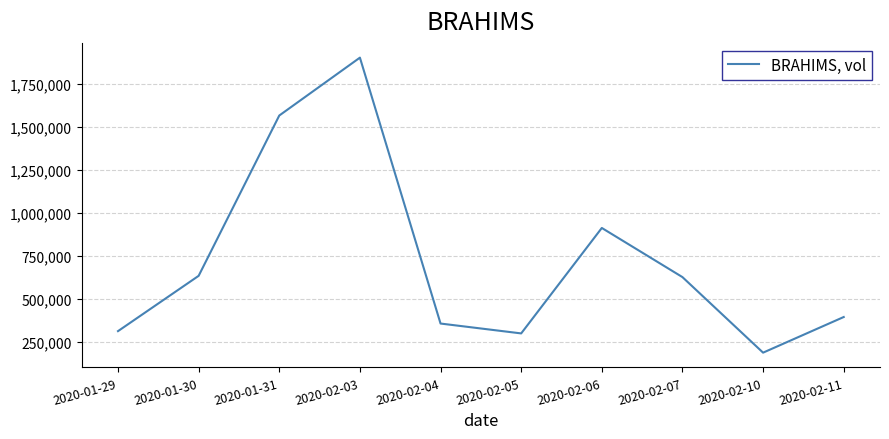

What is the maximum value shown in the chart?

1905100